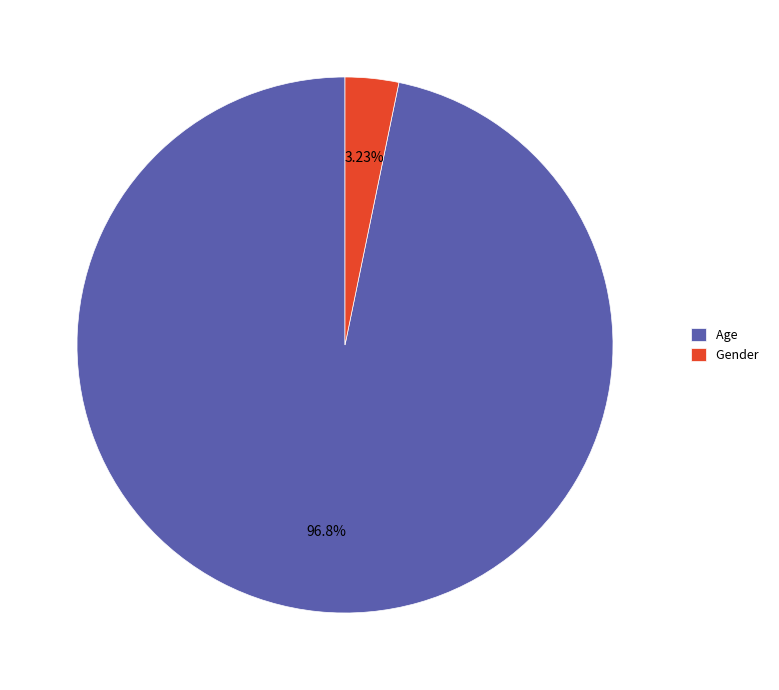

What percentage is NOT represented by Age?

3.2%